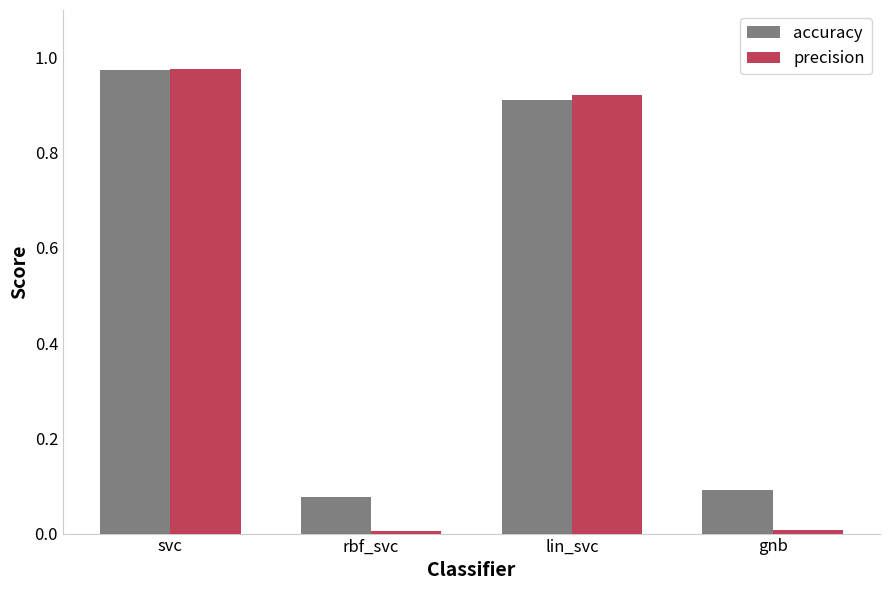

What is the label of the 1st bar from the left?

svc